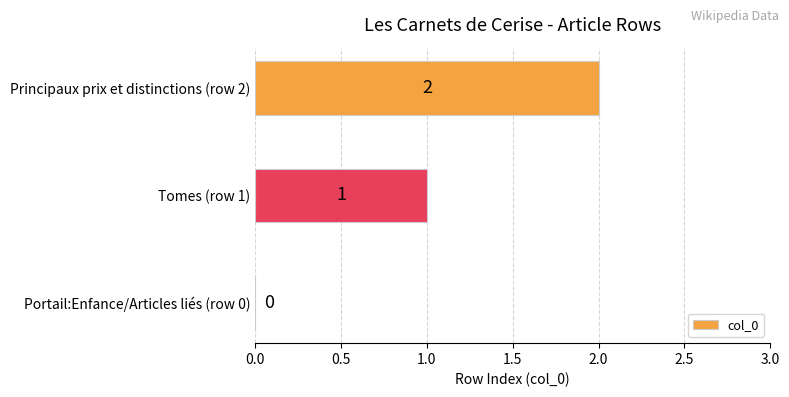

Between Portail:Enfance/Articles liés (row 0) and Principaux prix et distinctions (row 2), which is larger?

Principaux prix et distinctions (row 2)